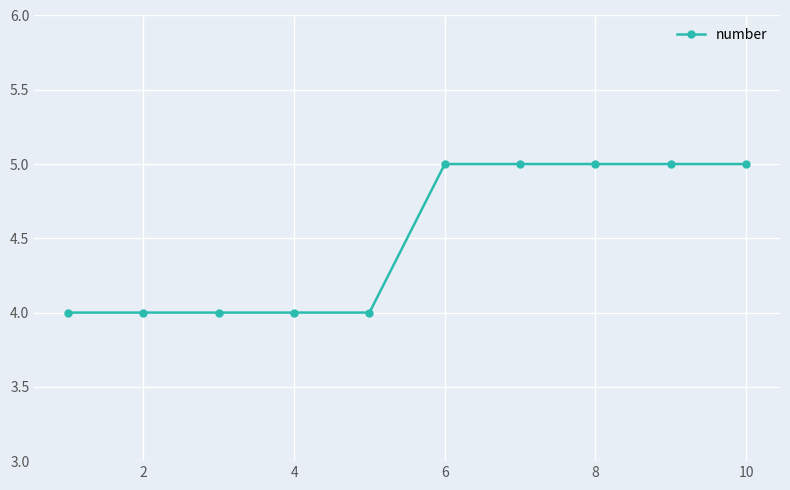

Does the chart display data point markers on the line(s)?

Yes